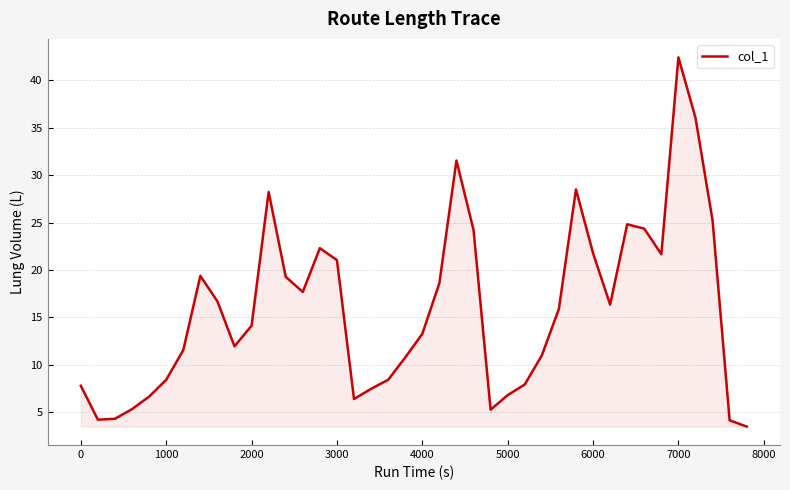

What is the difference between the maximum and minimum values?

39.0